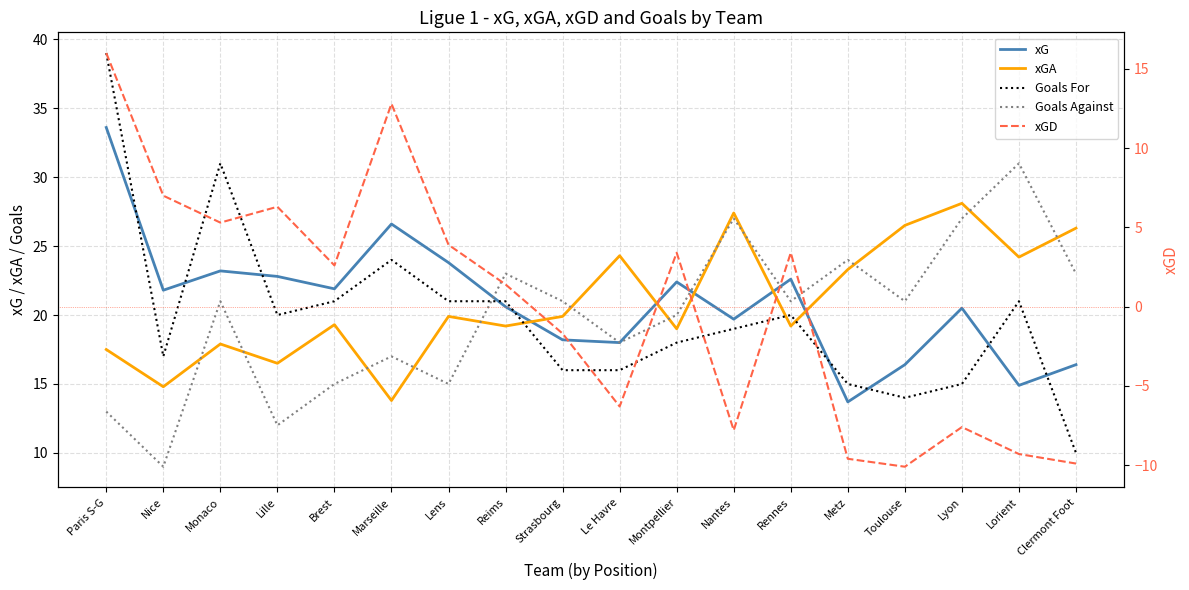

Where is the first local minimum for Goals Against?

Nice